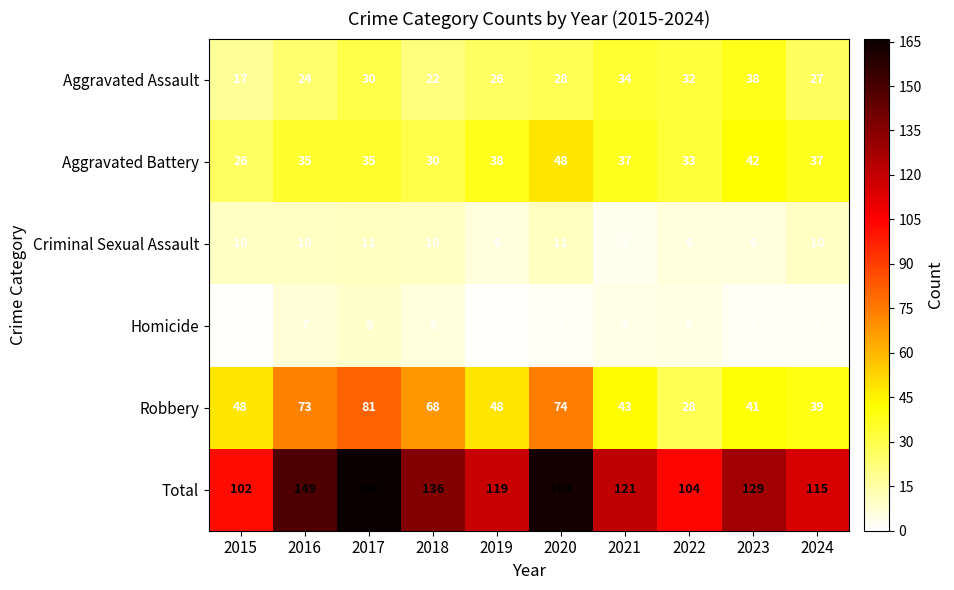

At which label is Aggravated Assault closest to 27?

2024